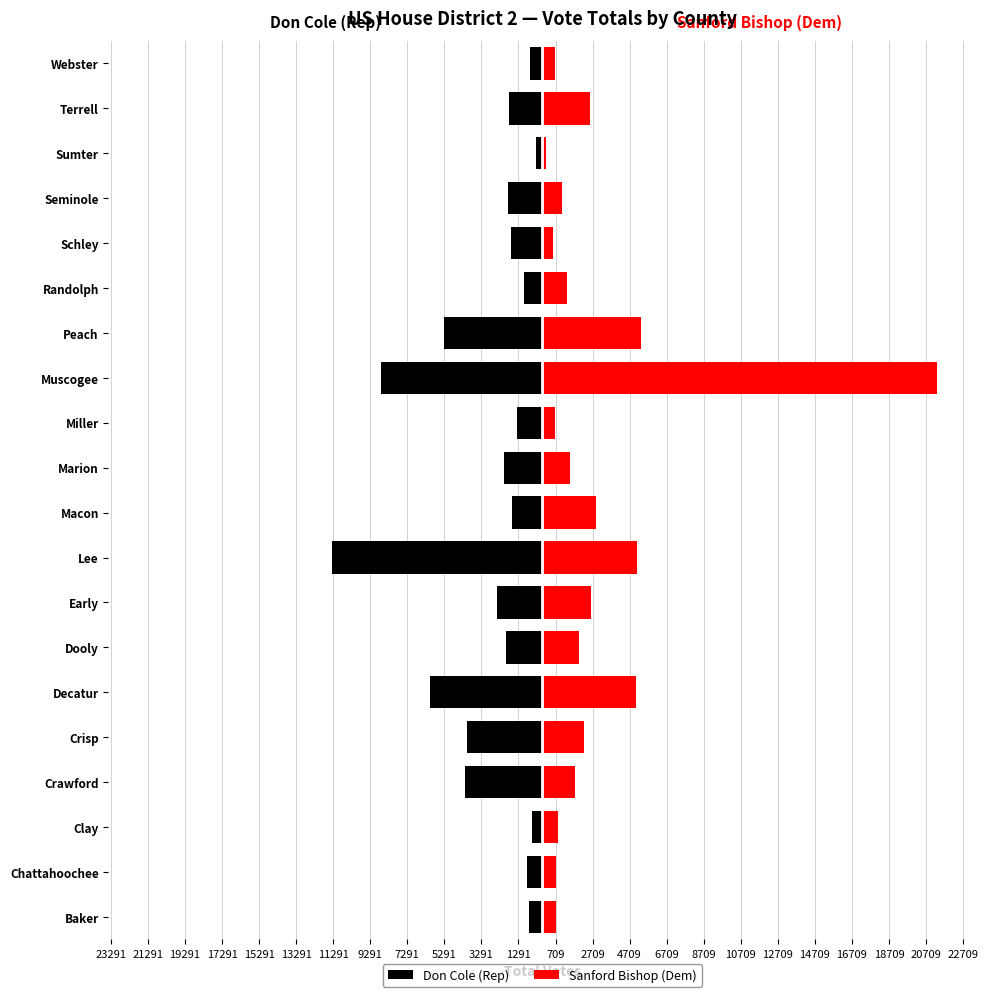

What is the value of the Sanford Bishop (Dem) bar at the 7th from the left?

1992